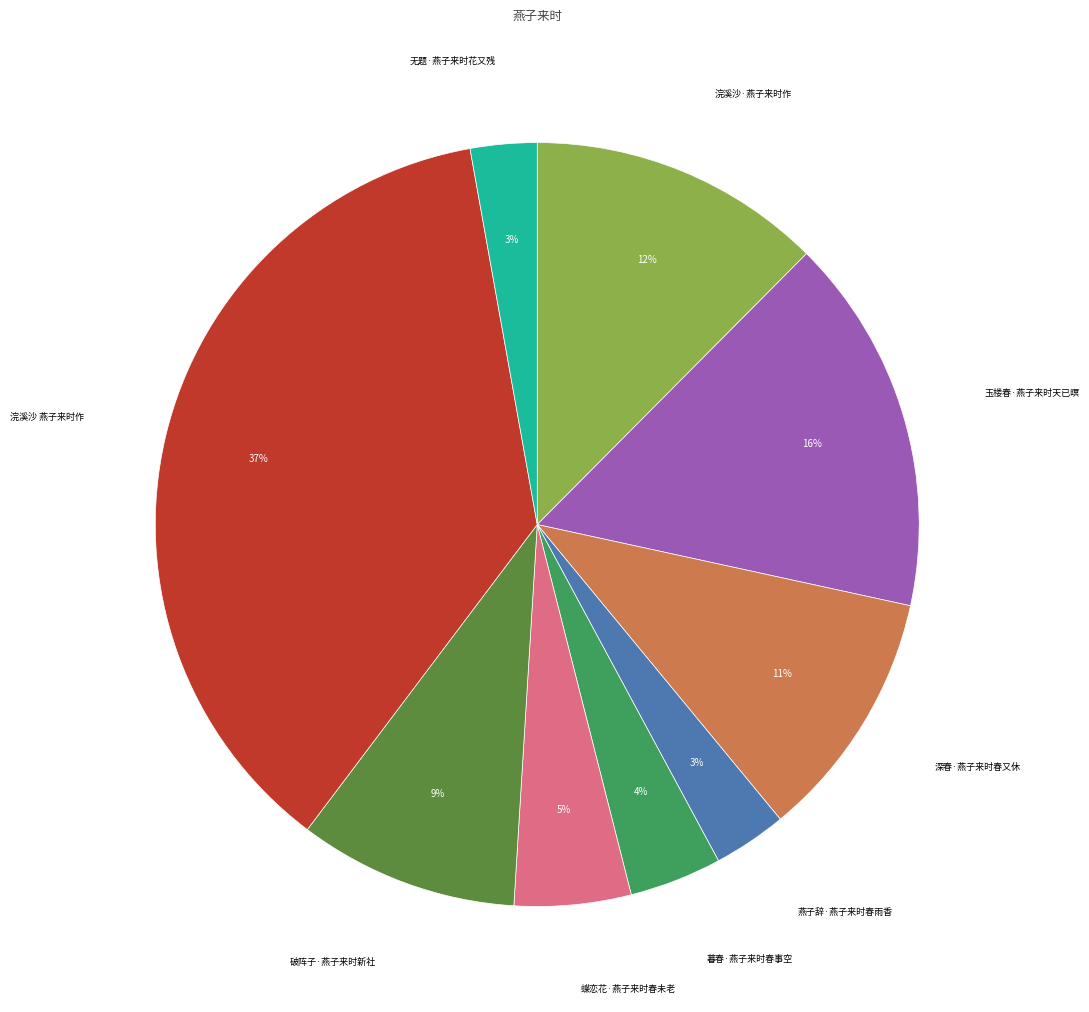

Does any single category account for the majority?

No